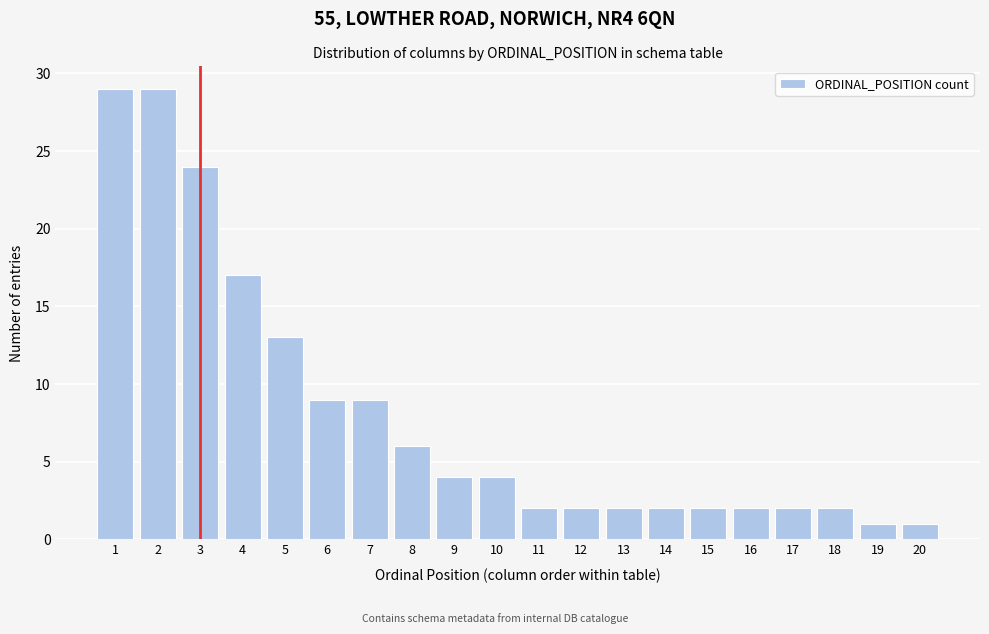

Reading left to right, extract all data points from this chart.

29	29	24	17	13	9	9	6	4	4	2	2	2	2	2	2	2	2	1	1